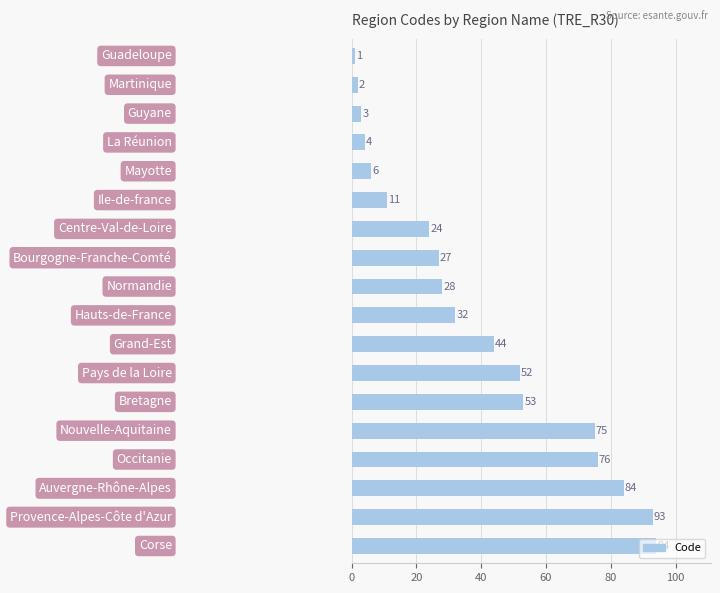

How many bars are there in total?

18